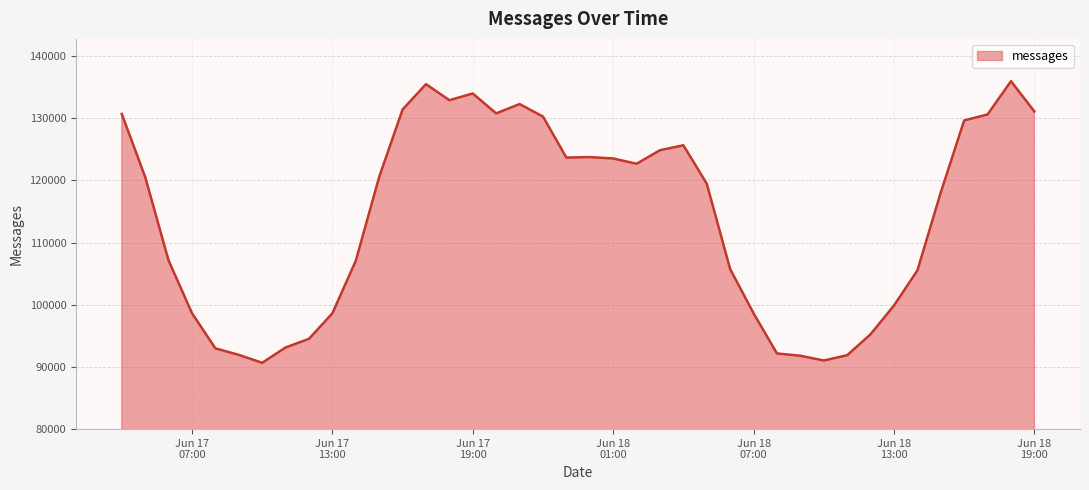

What is the difference between the maximum and minimum values?

45286.8